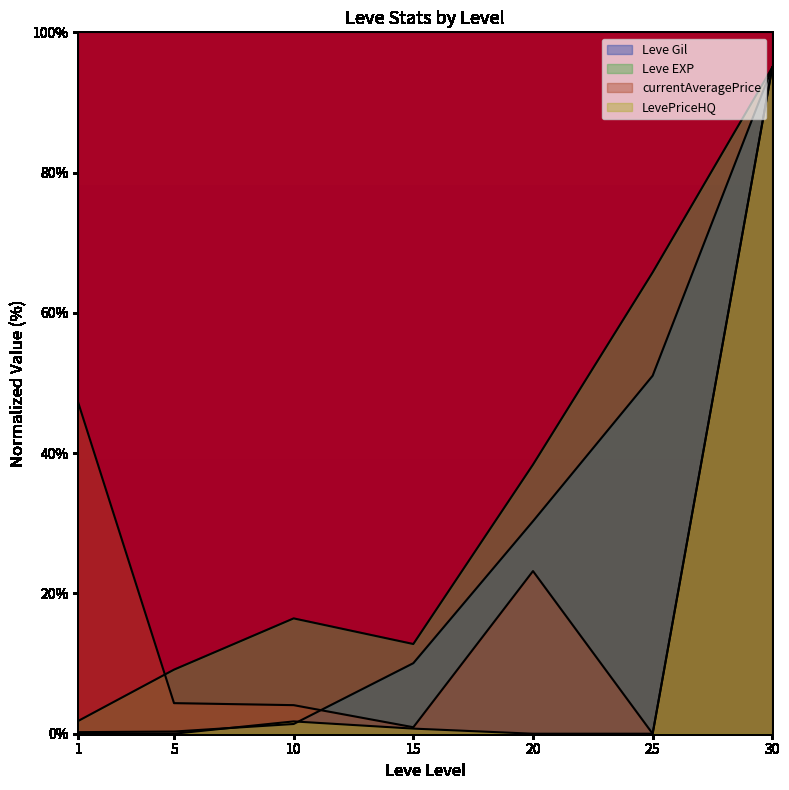

Between 20 and 25, which is larger?

25